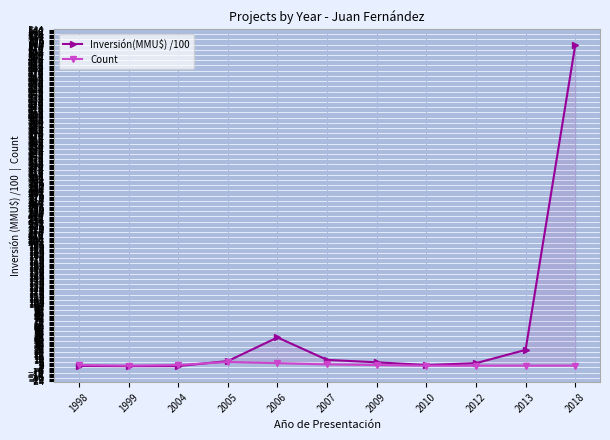

At 2018, list the series in order from smallest to largest.

Count, Inversión(MMU$) /100